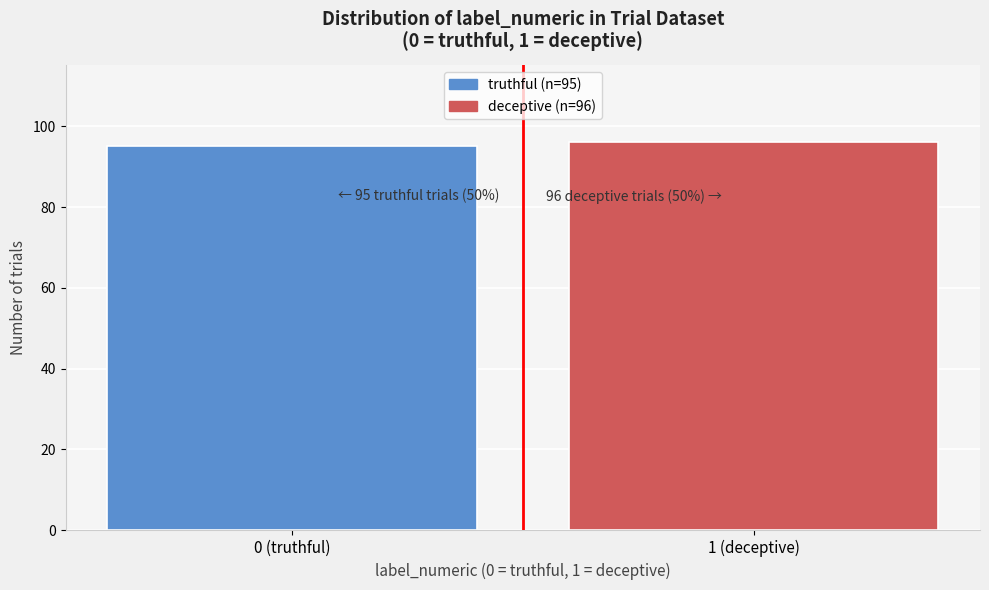

Reading right to left, list all the values displayed in this chart.

96	95